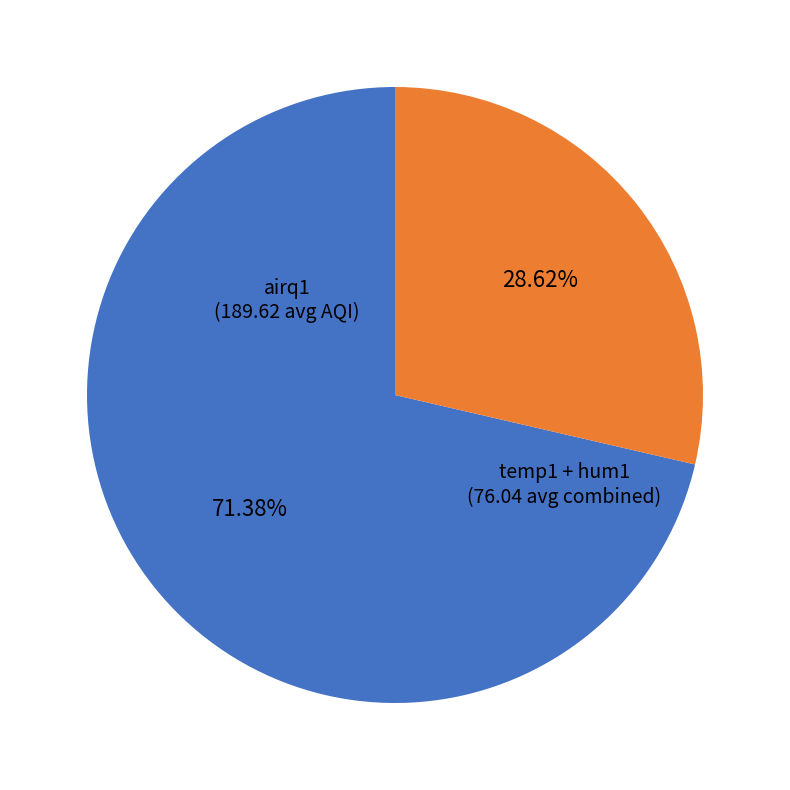

Is the sum of airq1 and temp1 + hum1 greater than half?

Yes